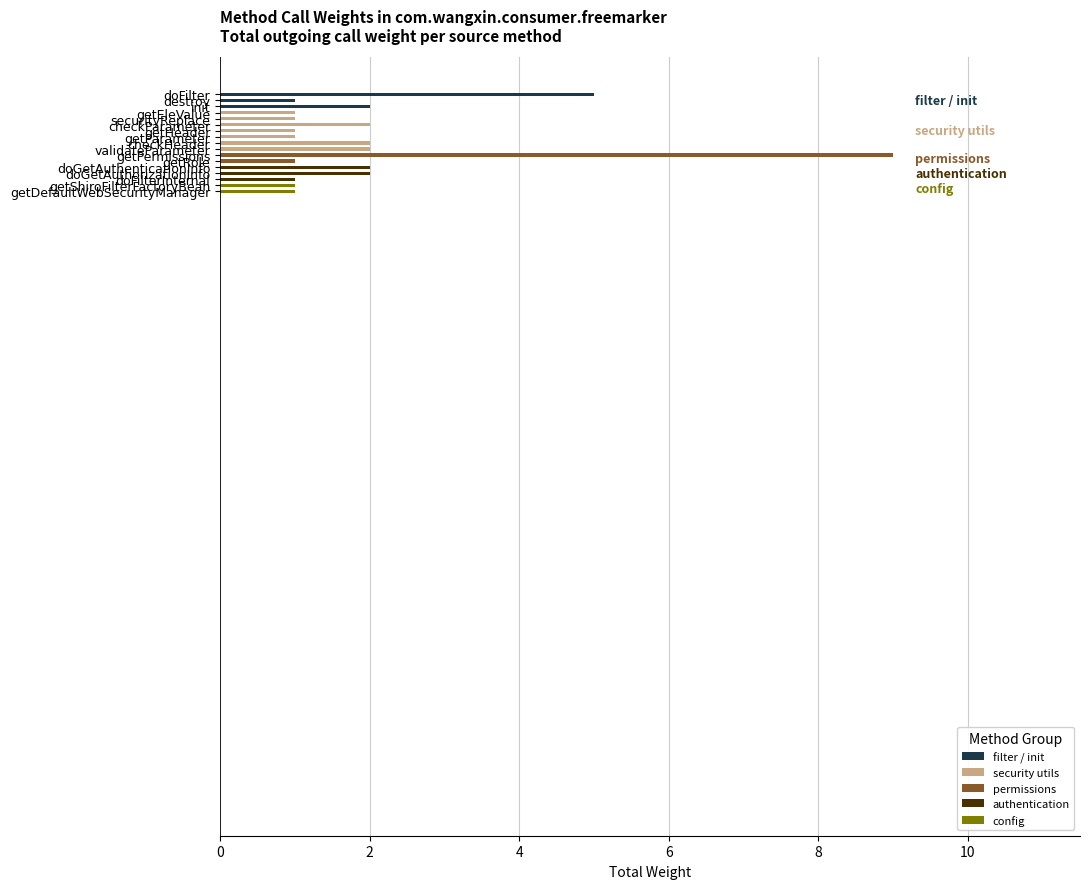

Which has a higher value, doFilterInternal or getPermissions?

getPermissions